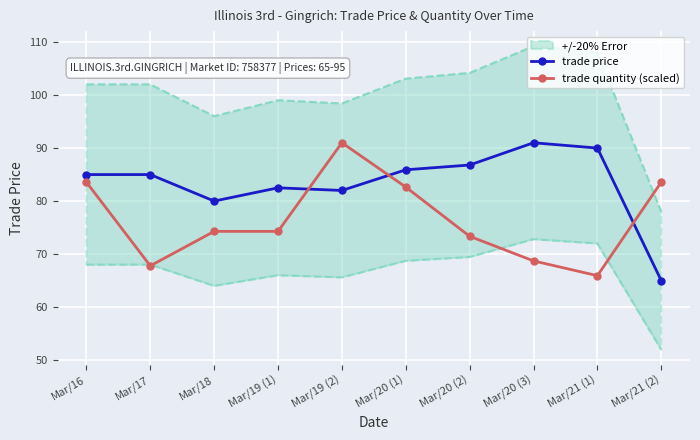

How many interior local valleys does the trade price series have?

2